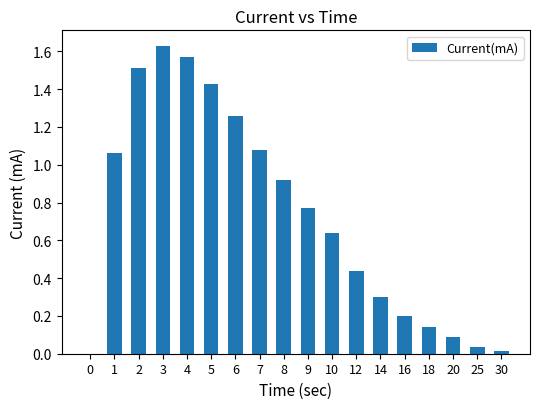

What is the change in value from 6 to 8?

-0.3